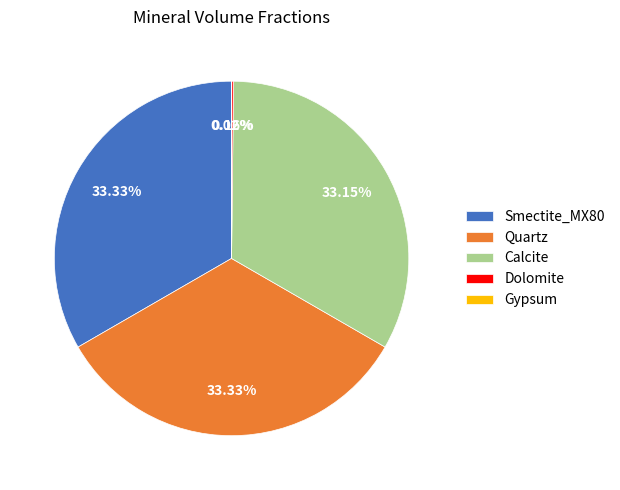

The Calcite slice represents 19% of the pie. True or false?

False